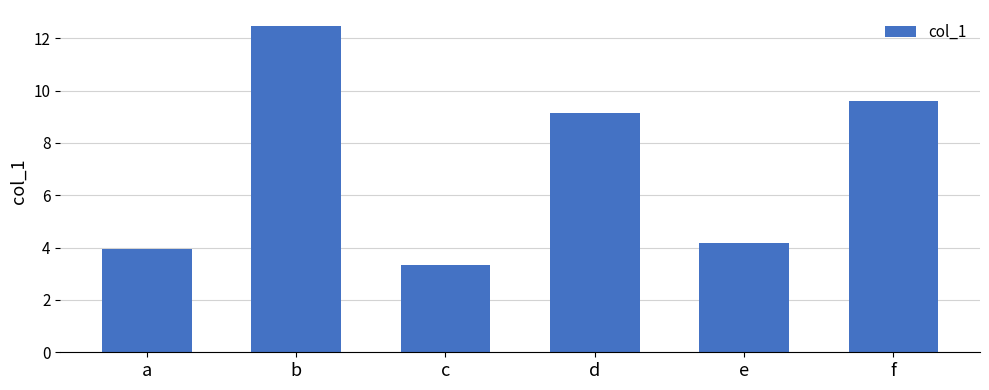

Reading left to right, what are all the values shown in this chart?

4.0	12.5	3.3	9.1	4.2	9.6